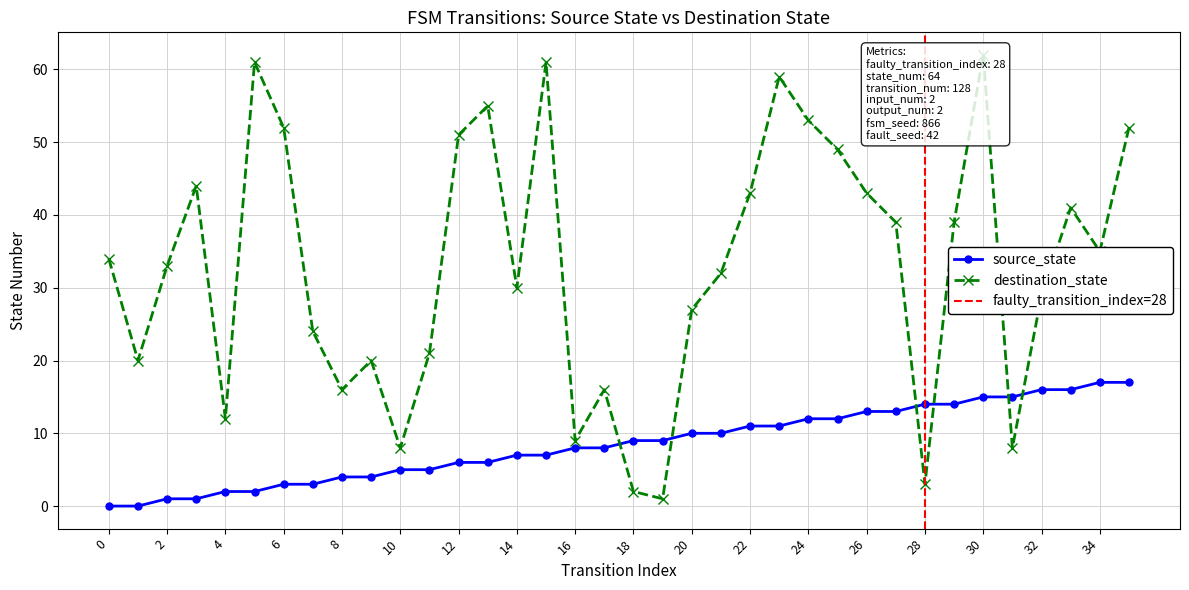

At which category does destination_state reach its first local peak?

3